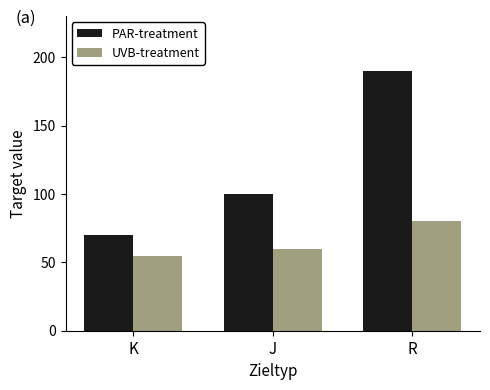

What are all the series names shown in the legend?

PAR-treatment, UVB-treatment